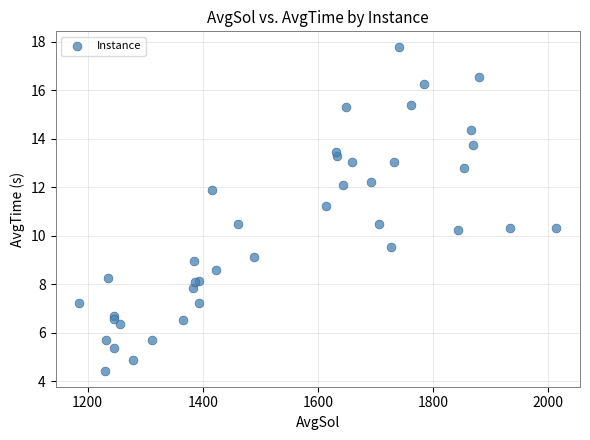

What Y value in the scatter plot is closest to 11?

11.2